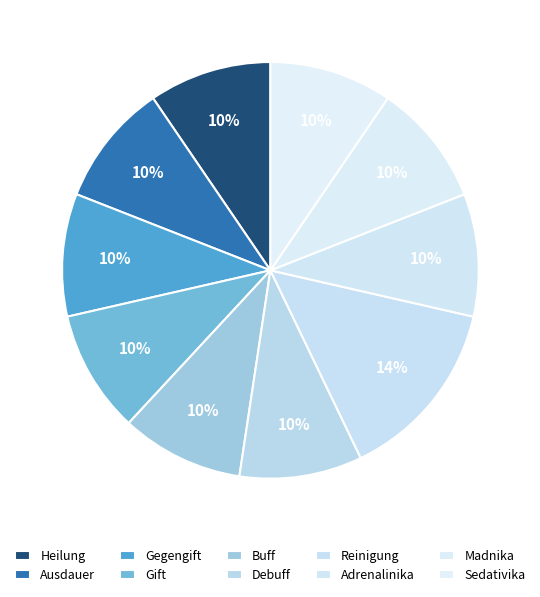

Combined, what portion of the pie is Gift and Debuff?

18.6%